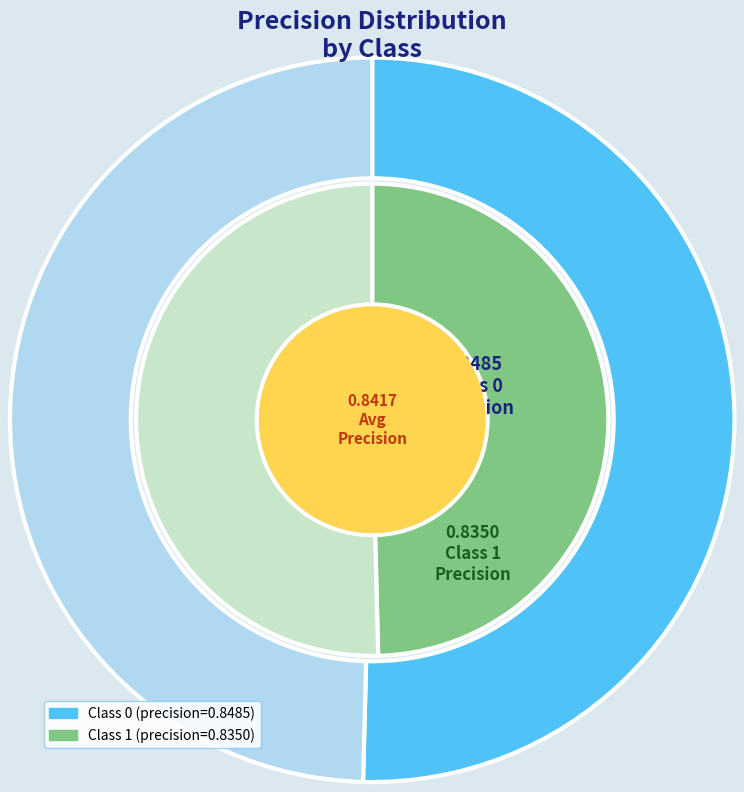

Rank the categories by value from lowest to highest.

1, 0